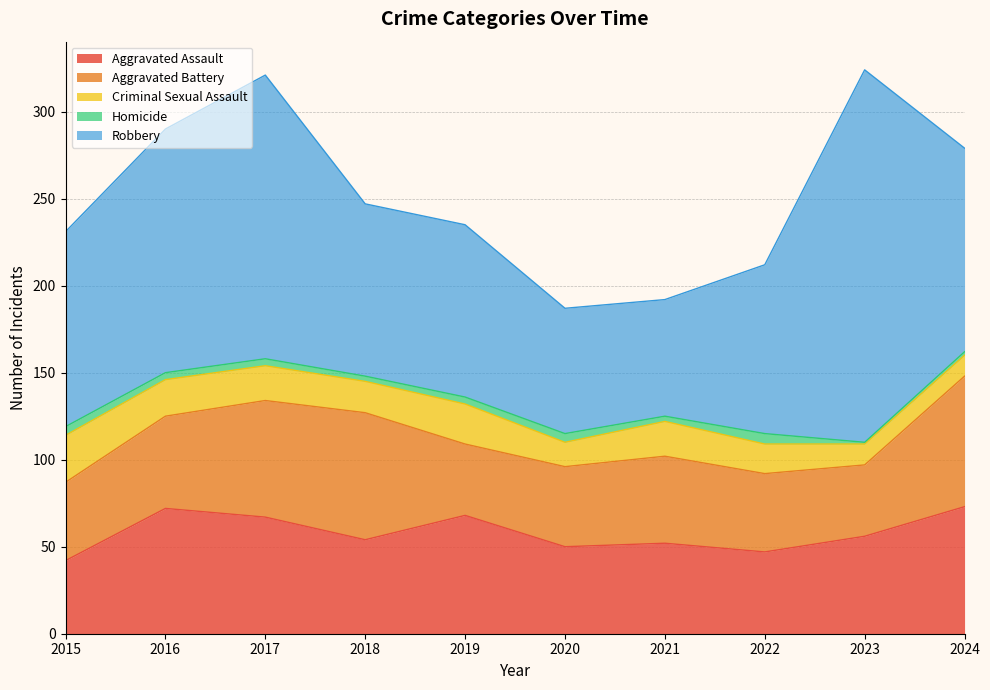

Reading left to right, list all the values displayed in this chart.

Aggravated Assault: 42	72	67	54	68	50	52	47	56	73
Aggravated Battery: 45	53	67	73	41	46	50	45	41	75
Criminal Sexual Assault: 27	21	20	18	23	14	20	17	12	12
Homicide: 5	4	4	3	4	5	3	6	1	2
Robbery: 112	140	163	99	99	72	67	97	214	117